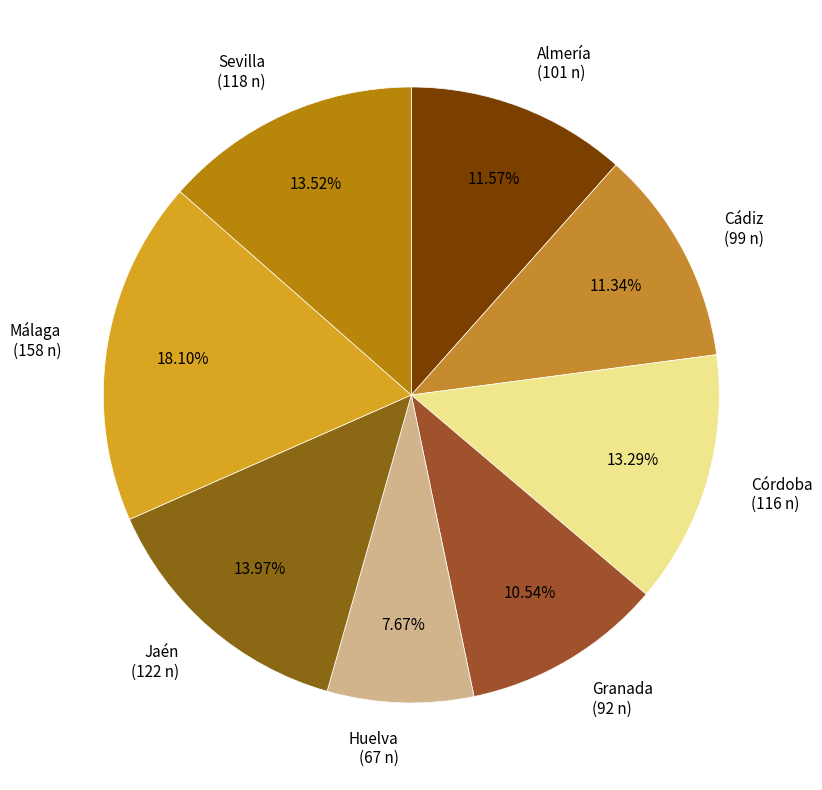

Which has a higher value, Almería (101 n) or Málaga (158 n)?

Málaga (158 n)